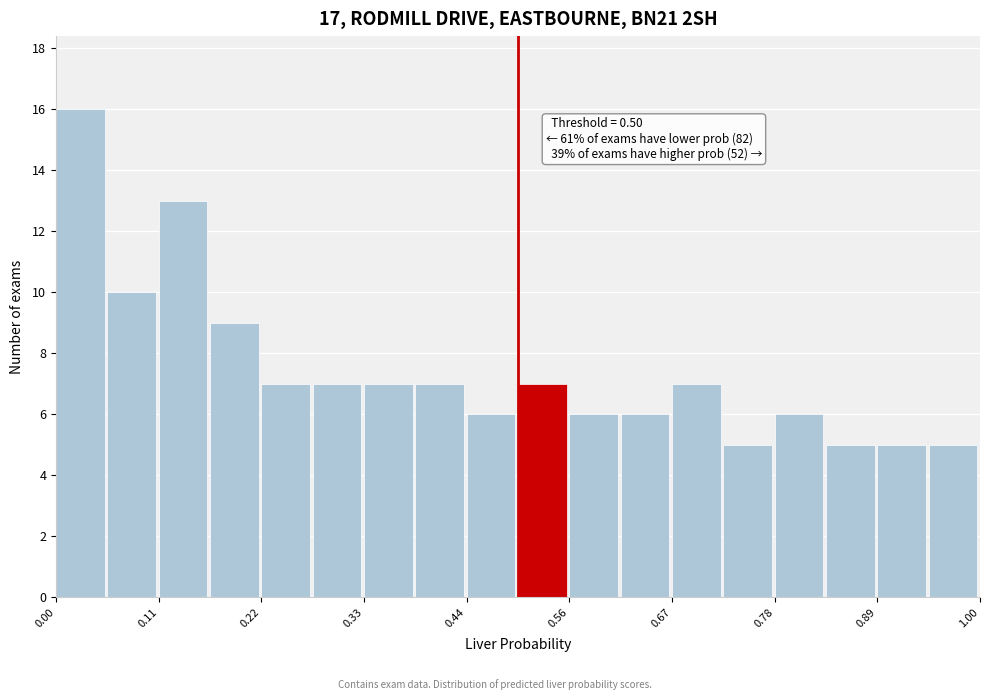

Around what value on the x-axis is the tallest bar? Give the approximate position of its centre, as read against the axis.

0.02